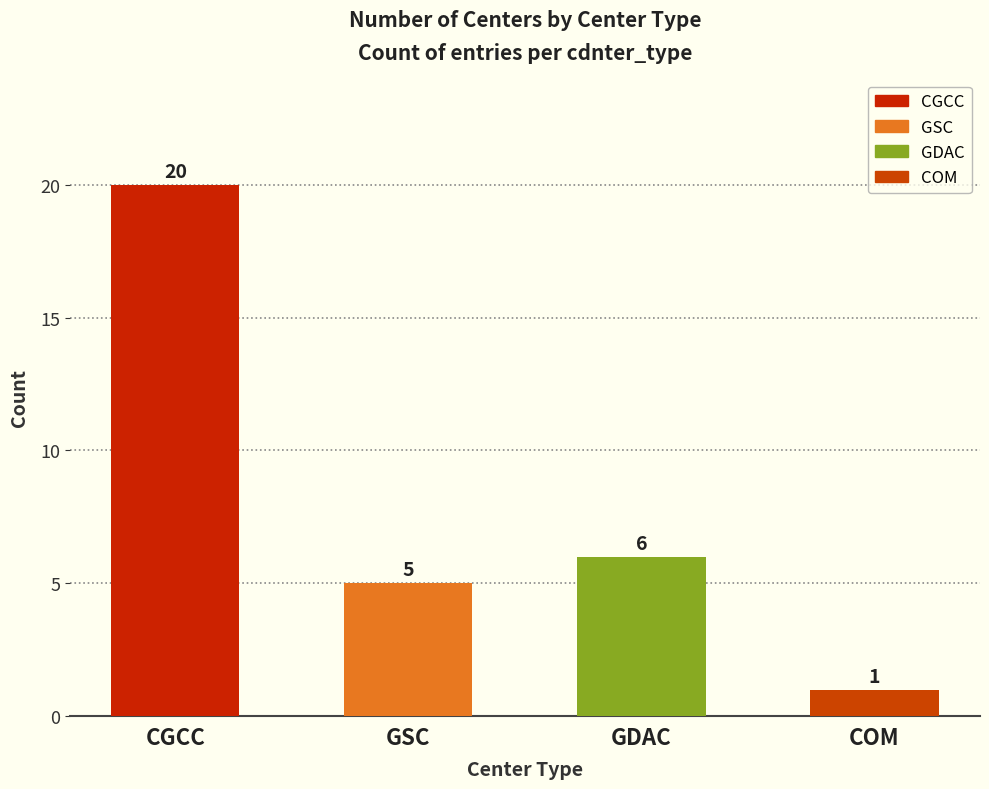

True or false: the data shows 5 at GSC.

True